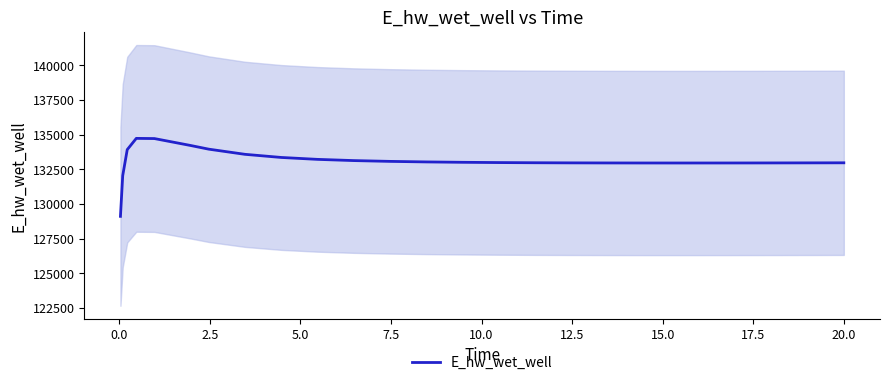

What is the average value?

133112.2